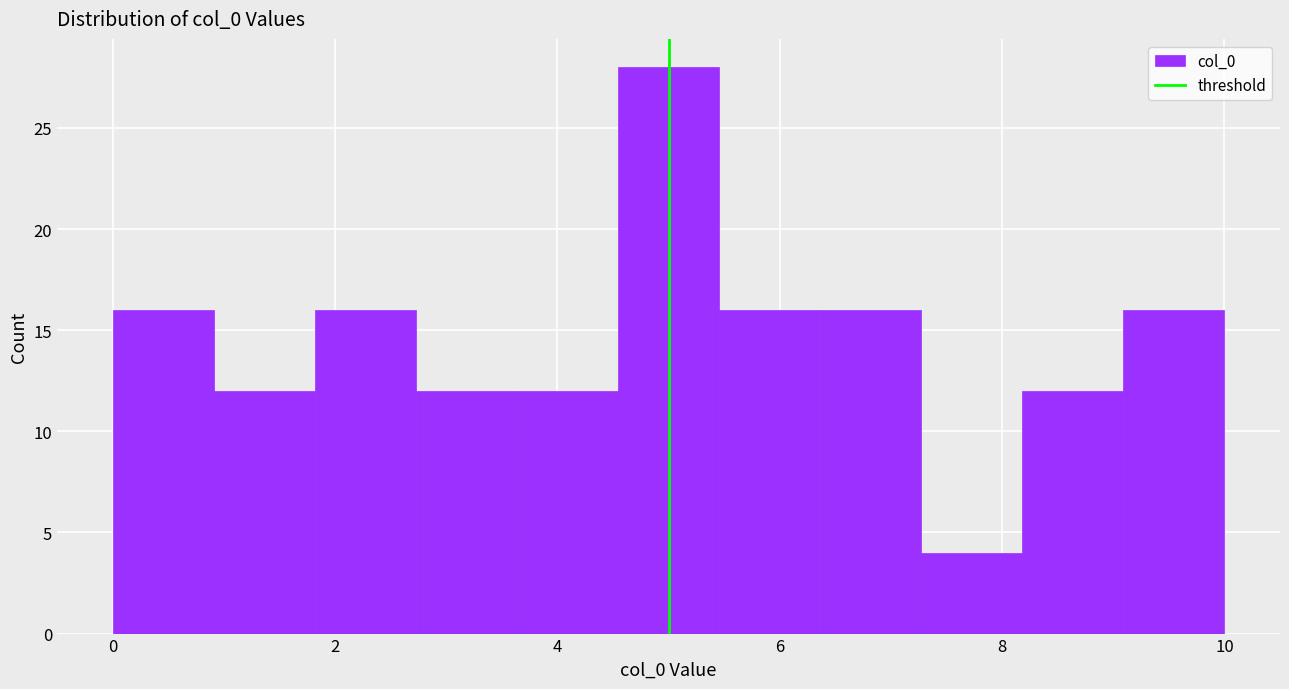

Which range on the x-axis has the tallest bar?

4.6 to 5.4